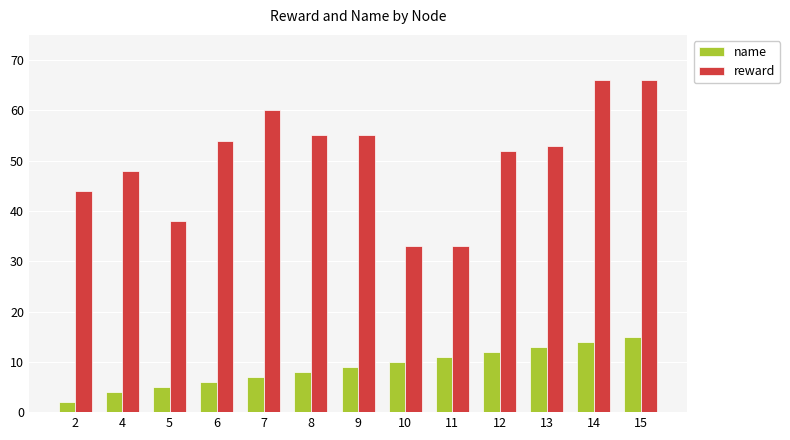

Reading left to right, what are all the values shown in this chart?

name: 2=2	4=4	5=5	6=6	7=7	8=8	9=9	10=10	11=11	12=12	13=13	14=14	15=15
reward: 2=44	4=48	5=38	6=54	7=60	8=55	9=55	10=33	11=33	12=52	13=53	14=66	15=66